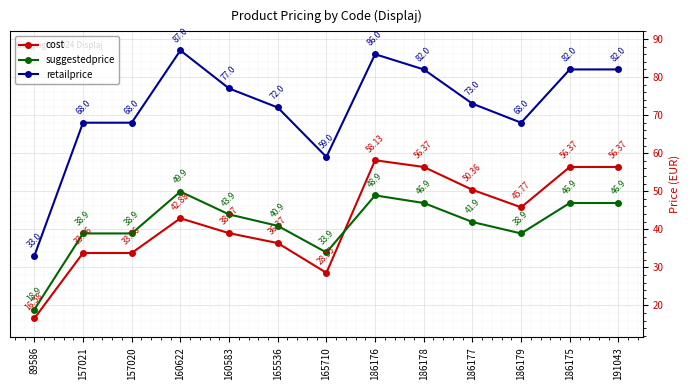

Reading right to left, what are all the values shown in this chart?

cost: 56.4	56.4	45.8	50.4	56.4	58.1	28.6	36.4	39.0	42.9	33.8	33.8	16.6
suggestedprice: 46.9	46.9	38.9	41.9	46.9	48.9	33.9	40.9	43.9	49.9	38.9	38.9	18.9
retailprice: 82.0	82.0	68.0	73.0	82.0	86.0	59.0	72.0	77.0	87.0	68.0	68.0	33.0